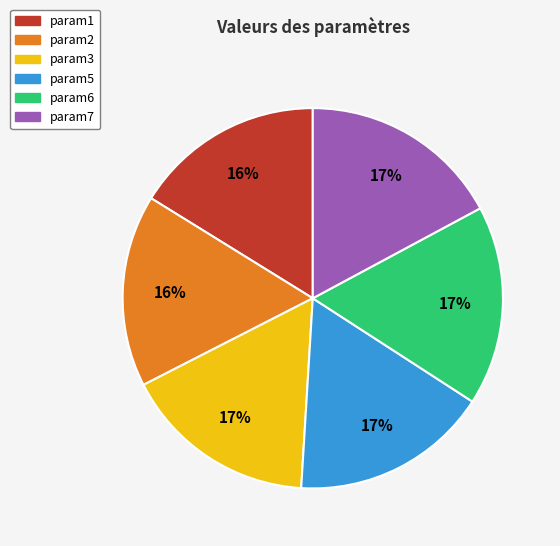

Does any single category account for the majority?

No